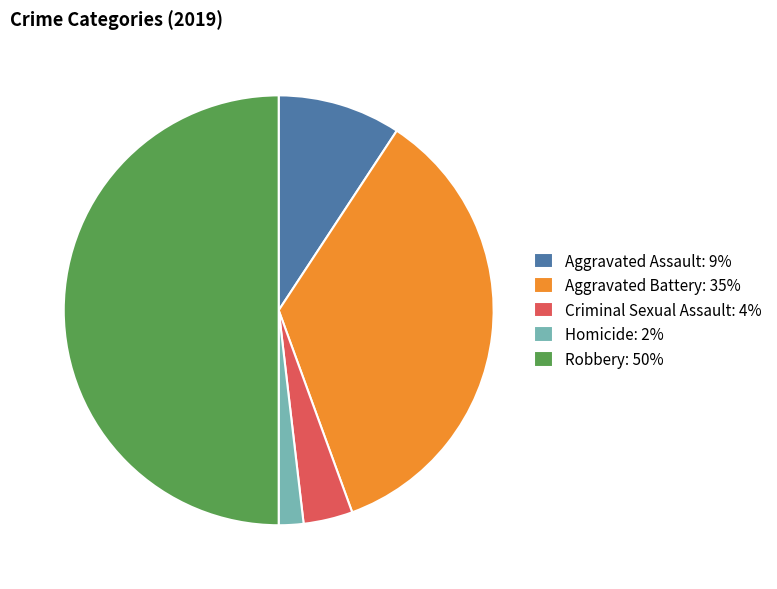

Is Criminal Sexual Assault: 4% the majority of the pie?

No